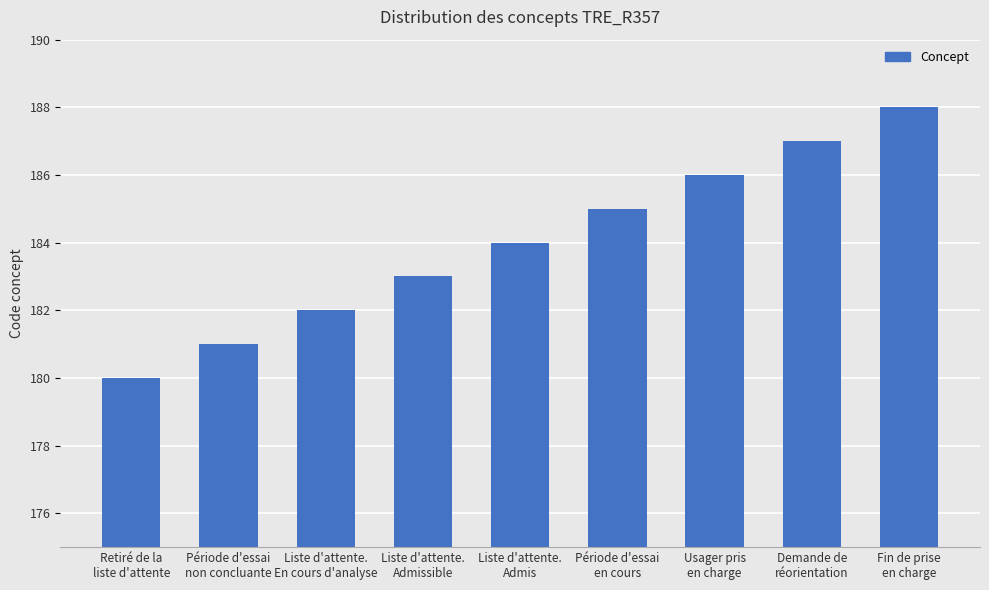

What is the label of the 8th bar from the right?

Période d'essai
non concluante